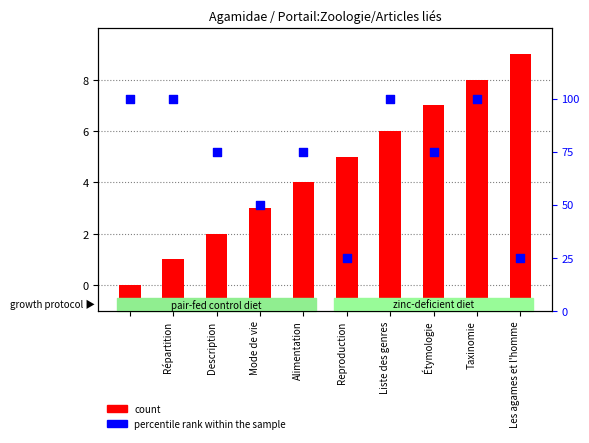

At how many categories does at least one series exceed 80?

4